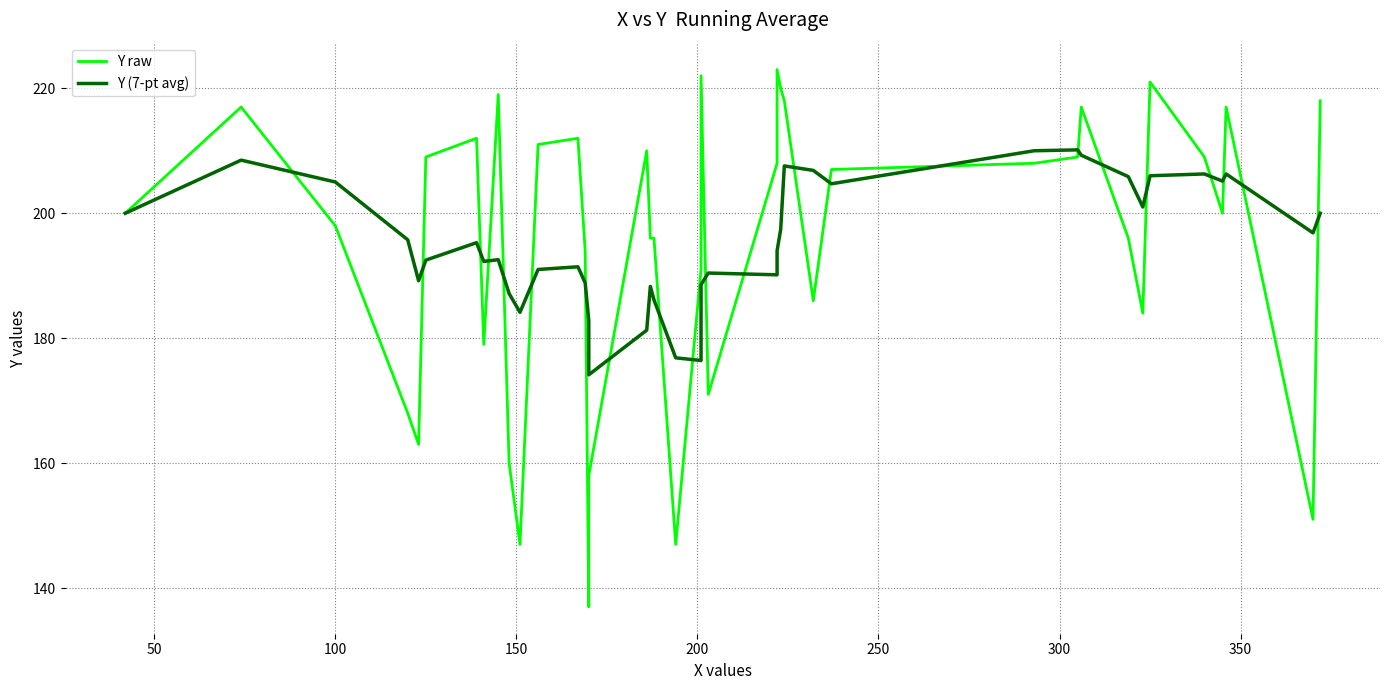

True or false: Y (7-pt avg) has more than 1 interior local peaks.

True